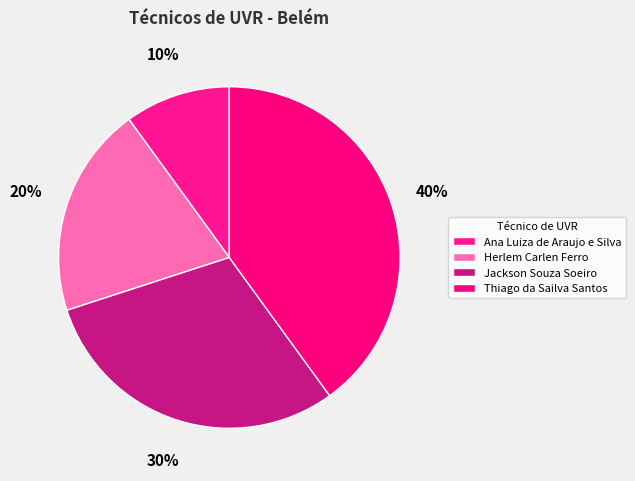

What portion of the pie excludes Jackson Souza Soeiro?

70.0%